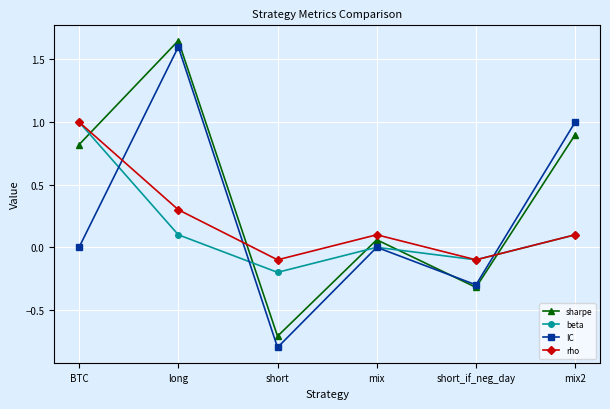

Which series has the largest total across all categories?

sharpe